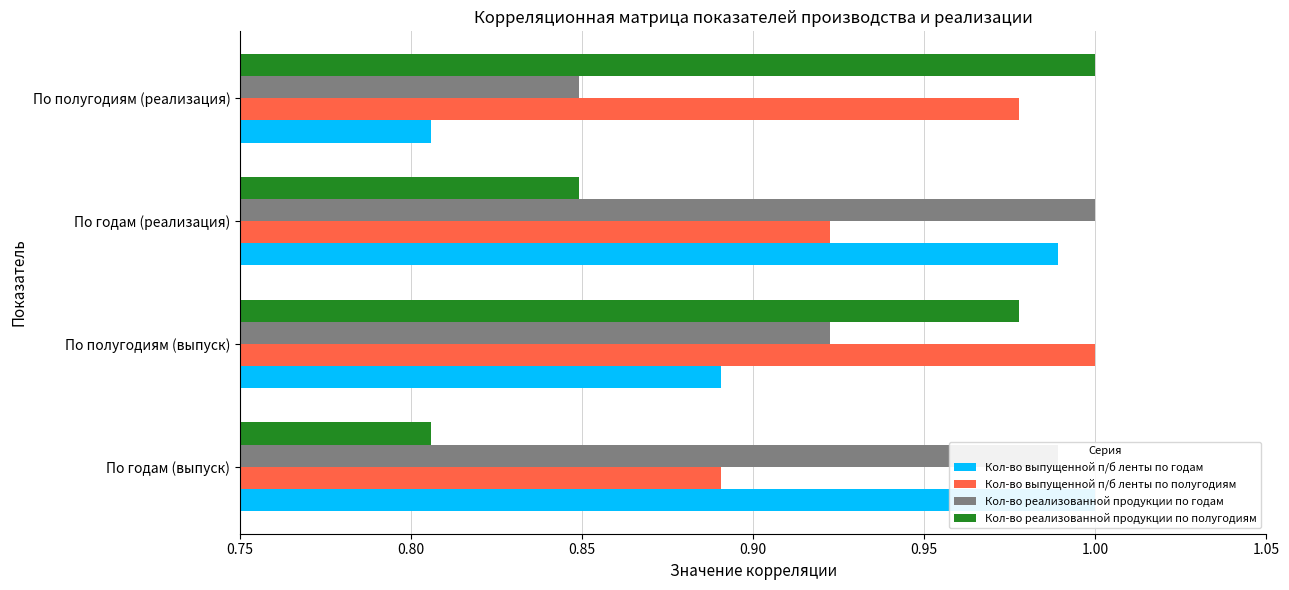

Which series has the largest range (max minus min)?

Кол-во выпущенной п/б ленты по годам